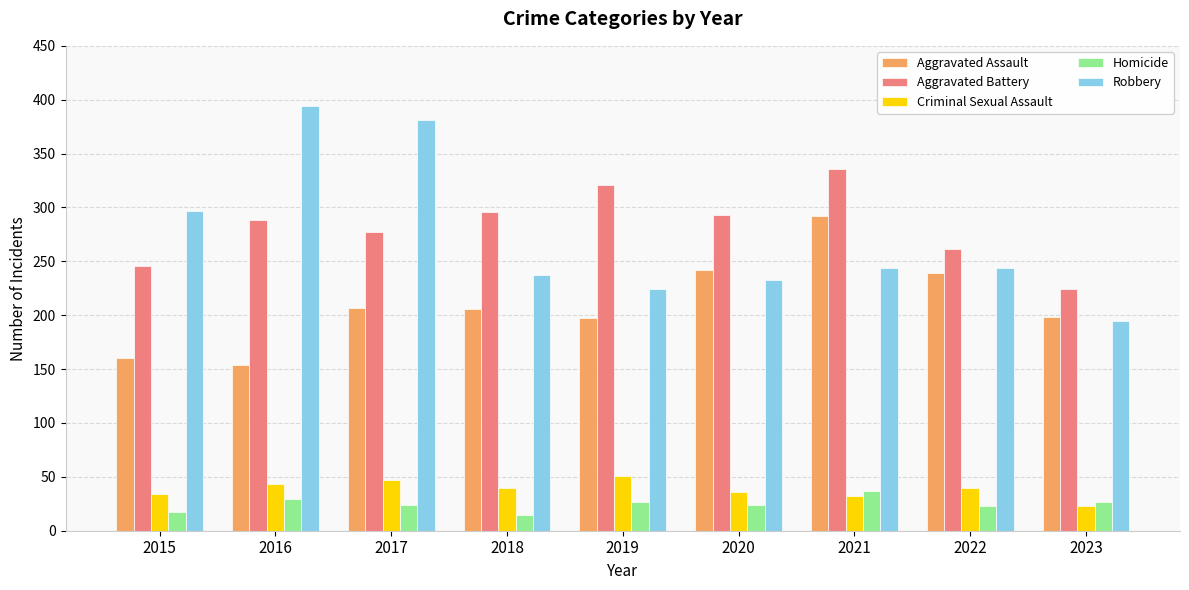

How many bars are there in each group?

5